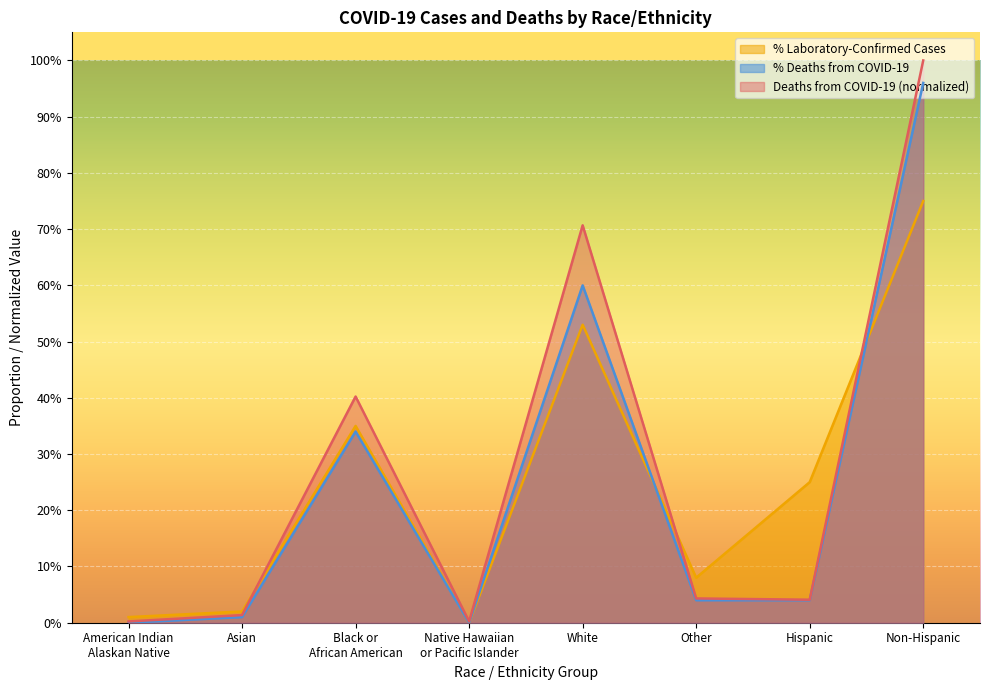

True or false: Deaths from COVID-19 and % Deaths from COVID-19 intersect in this chart.

False